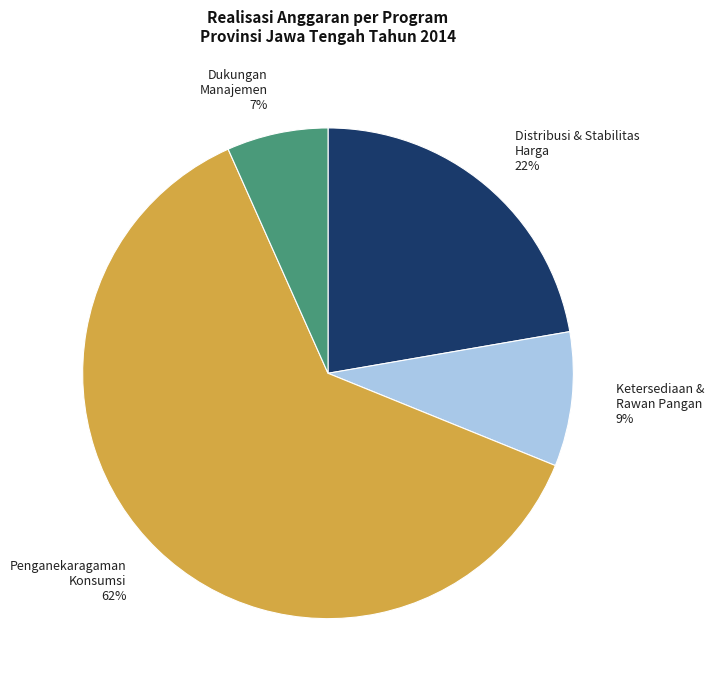

True or false: Distribusi & Stabilitas Harga 22% accounts for 28% of the total.

False